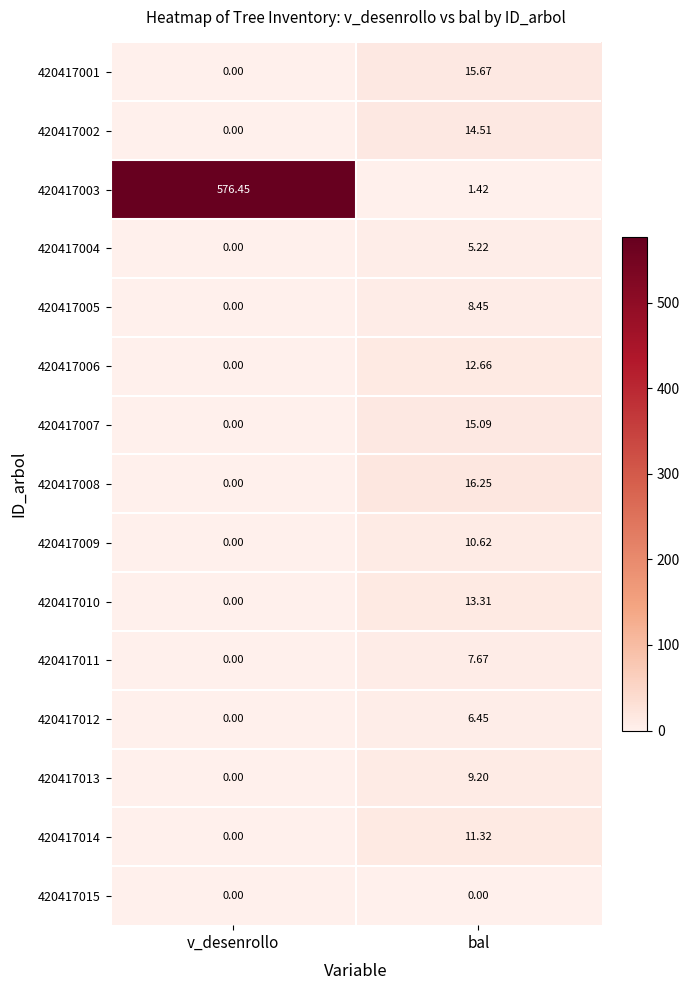

Is the value of 420417014 at bal greater than the value of 420417003 at v_desenrollo?

No